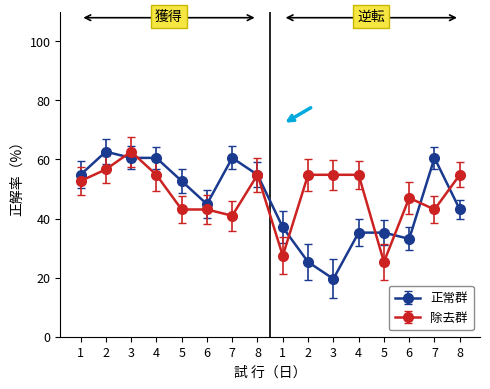

What is the difference between the highest and lowest values at 3?

2.1